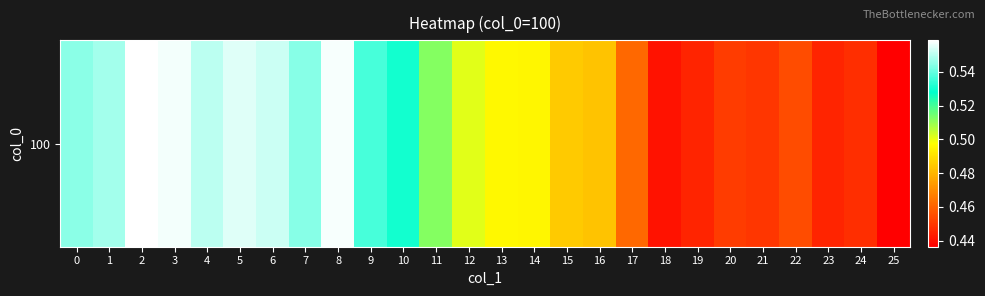

The chart shows a value of 0.8 at 5. True or false?

False